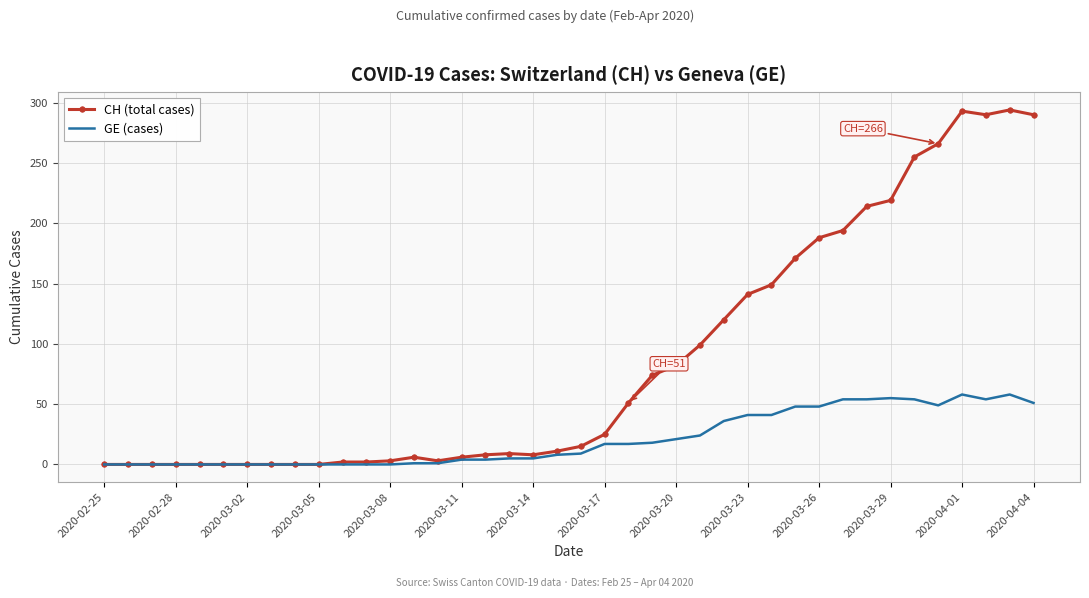

Rank the series by their maximum value, from lowest to highest.

GE (cases), CH (total cases)